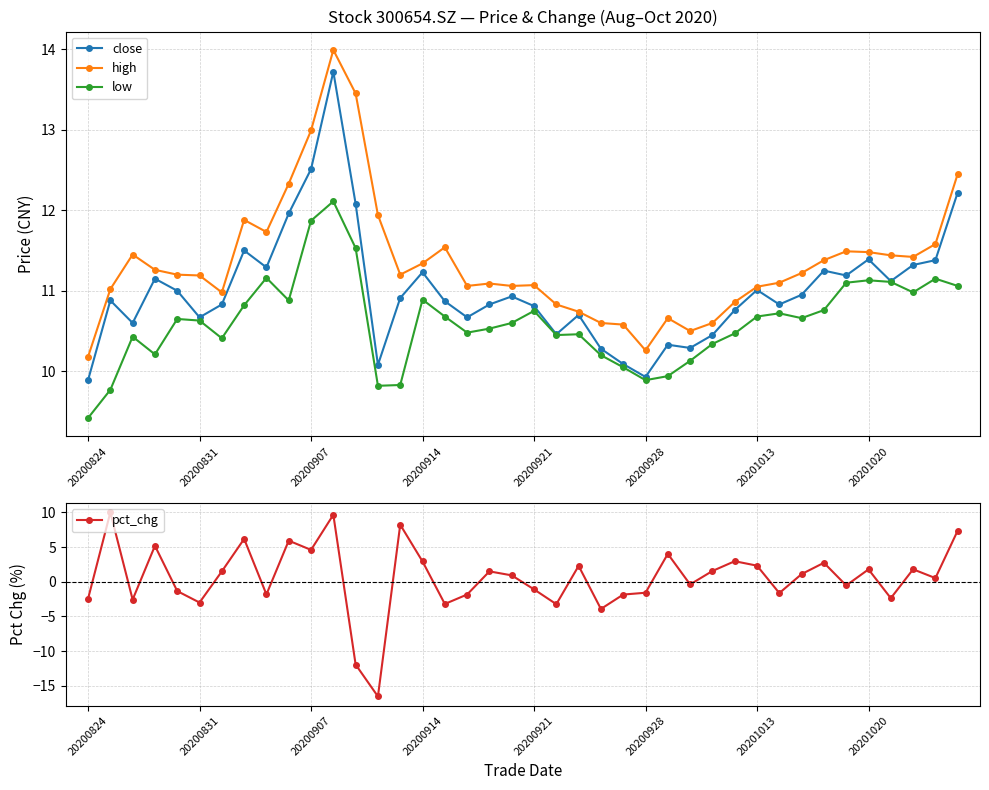

At 31, list the series in order from largest to smallest.

high, close, low, pct_chg